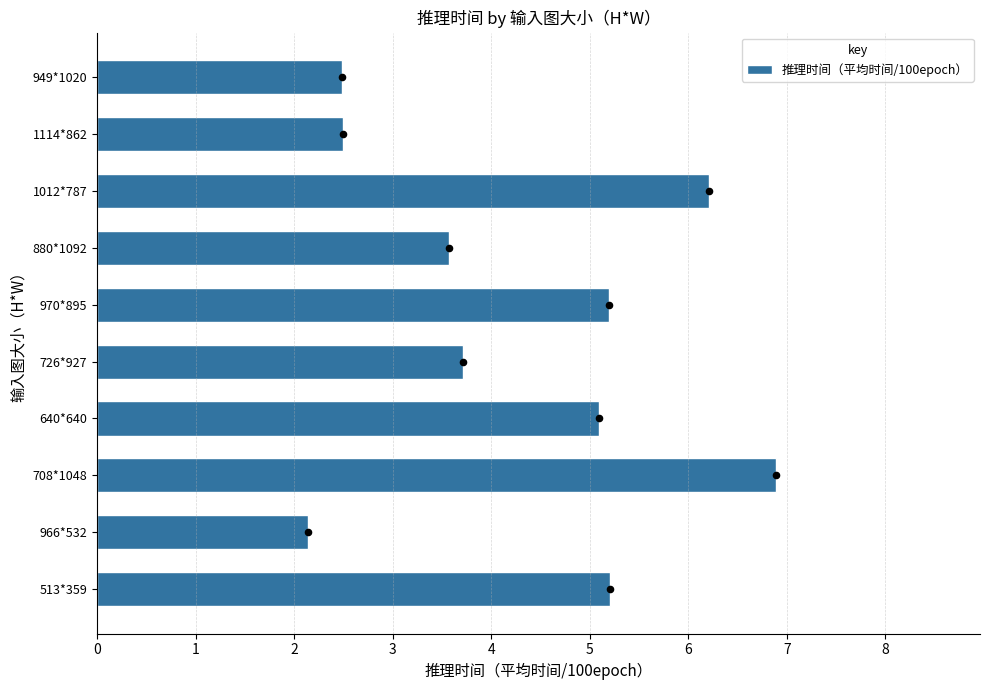

At which label does 推理时间（平均时间/100epoch） reach its minimum?

966*532